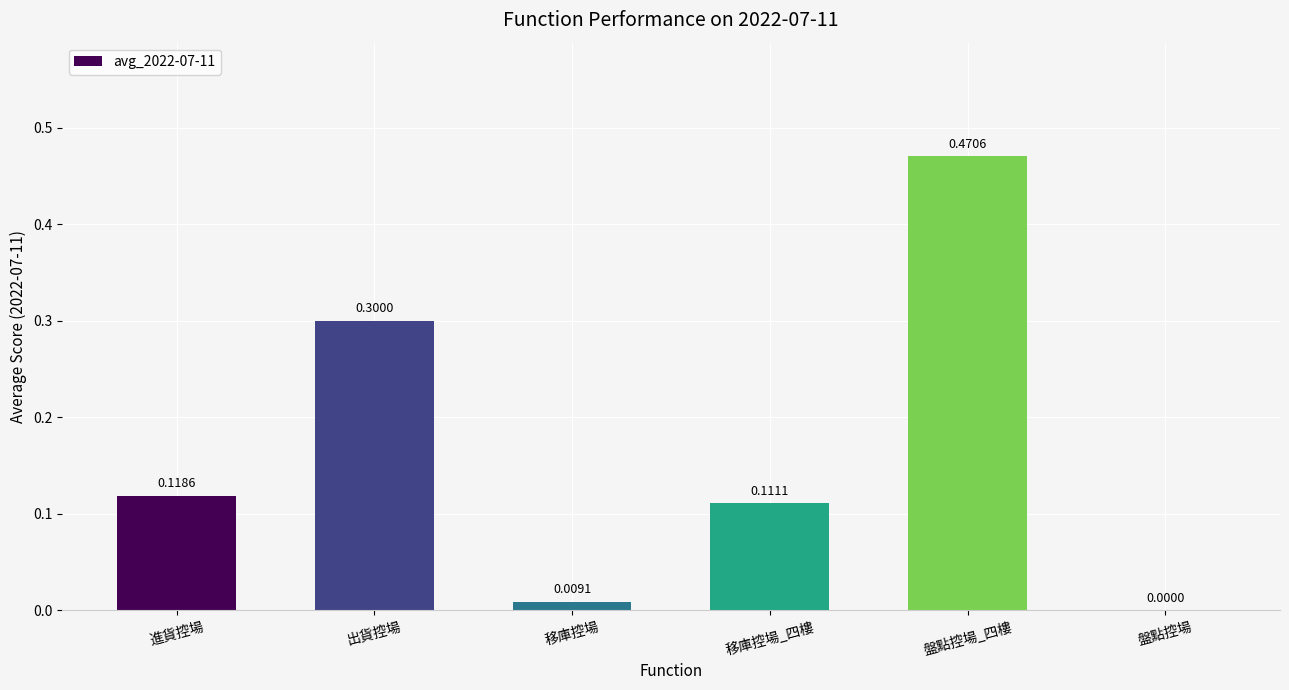

What is the change in value from 出貨控場 to 盤點控場_四樓?

+0.2